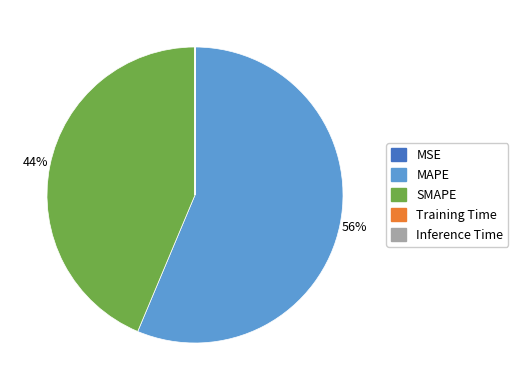

To the nearest percent, what is the average slice percentage?

20%